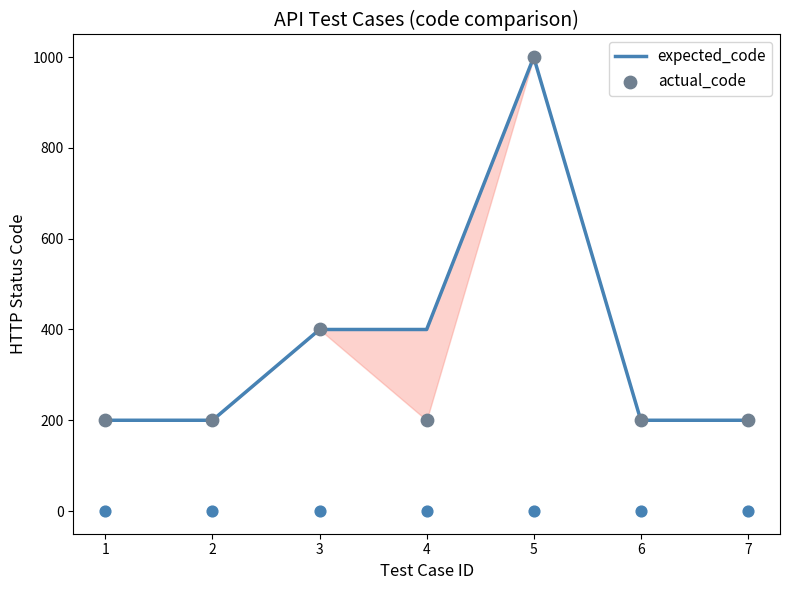

What are all the series names shown in the legend?

expected_code, actual_code